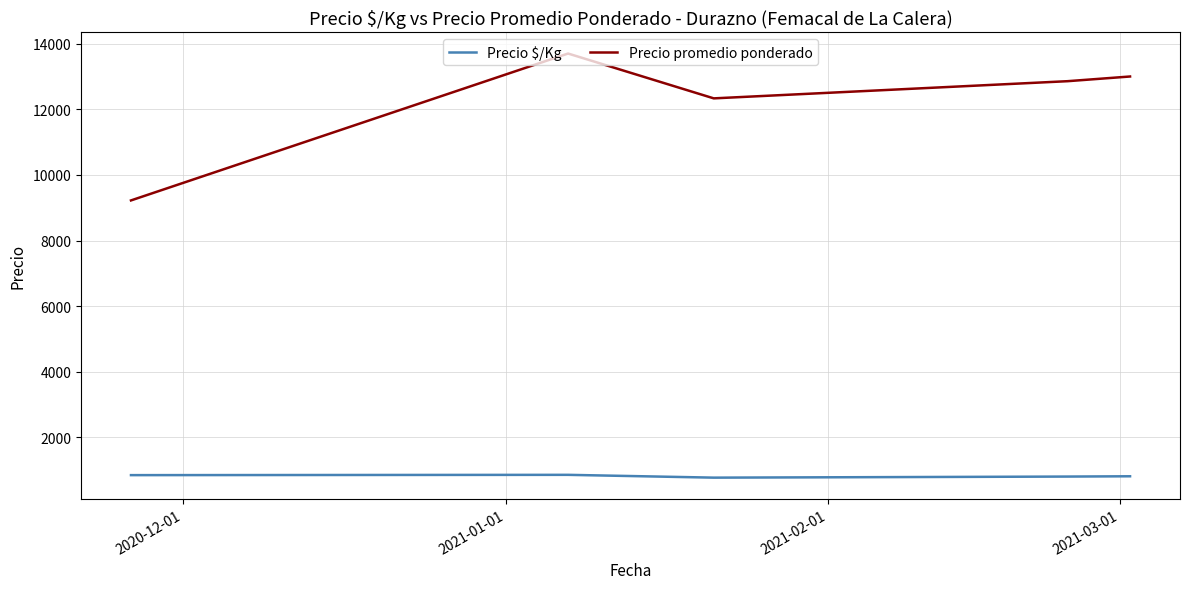

What is the average value of the Precio $/Kg series?

818.1